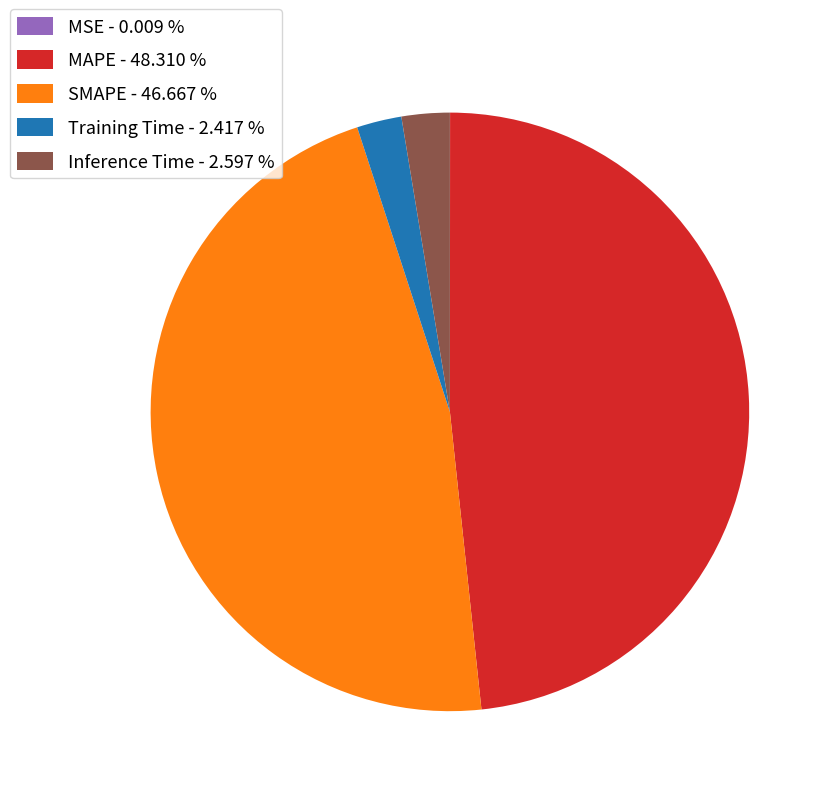

Do Training Time - 2.417 % and Inference Time - 2.597 % together represent more than half of the pie?

No